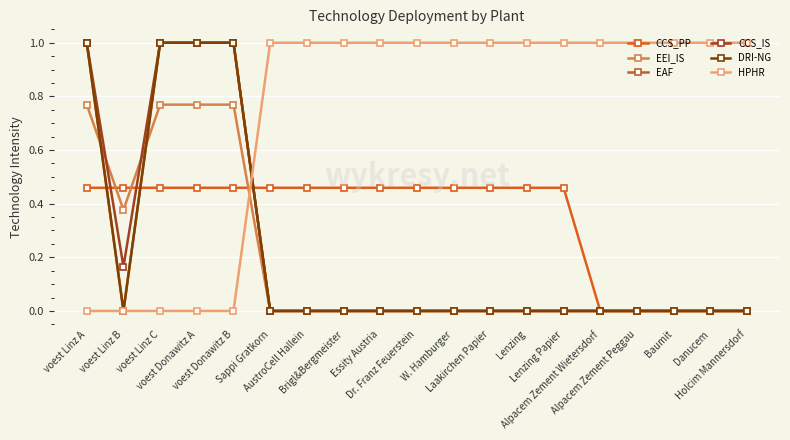

What is the label of the 14th point from the left?

Lenzing Papier